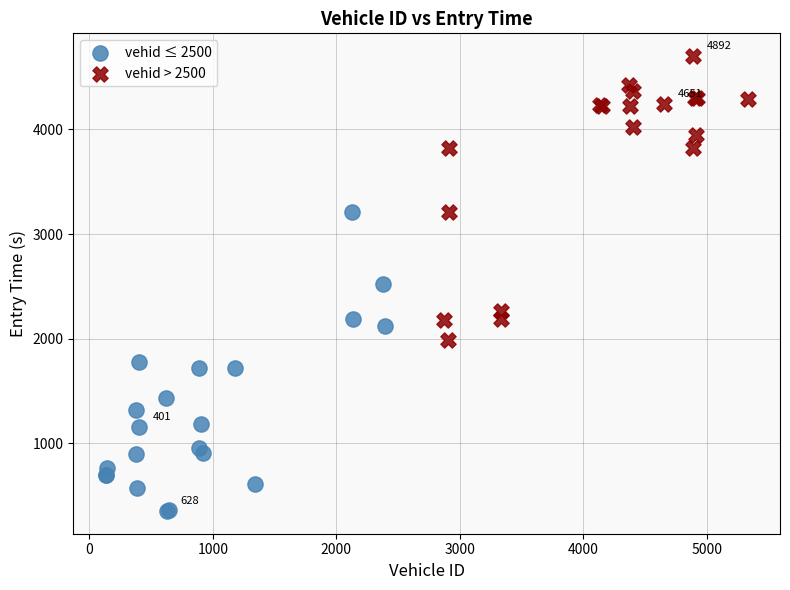

Which series reaches the maximum Y coordinate?

vehid > 2500